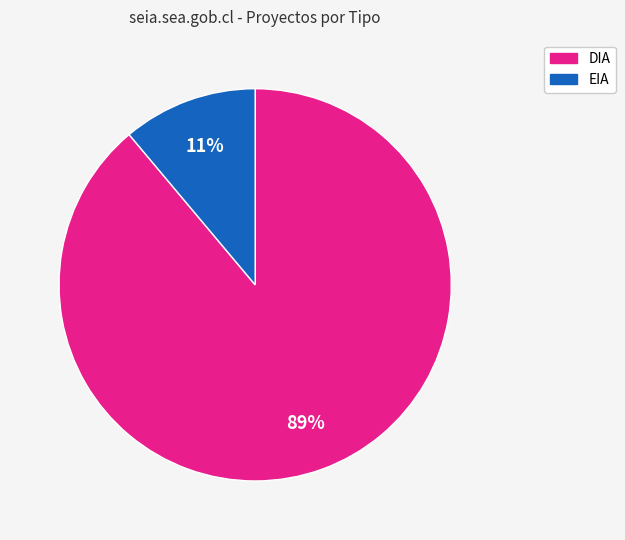

Do EIA and DIA together represent more than half of the pie?

Yes